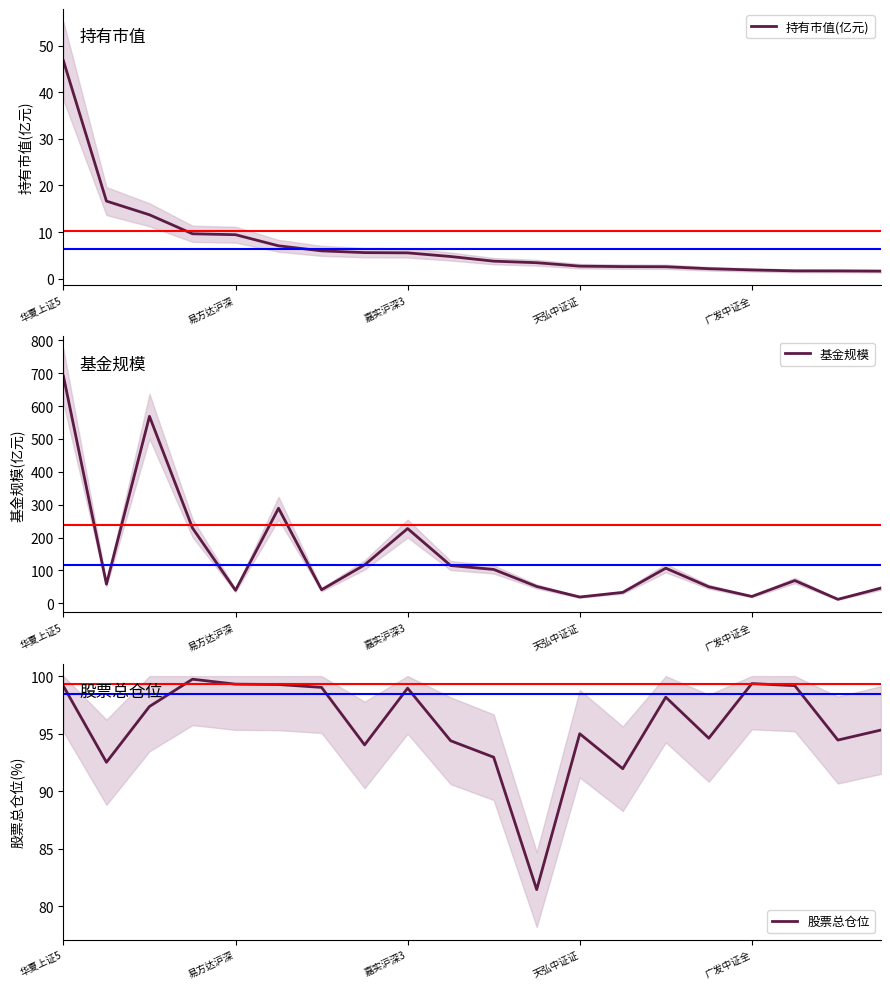

What are all the series names shown in the legend?

持有市值(亿元), 基金规模, 股票总仓位